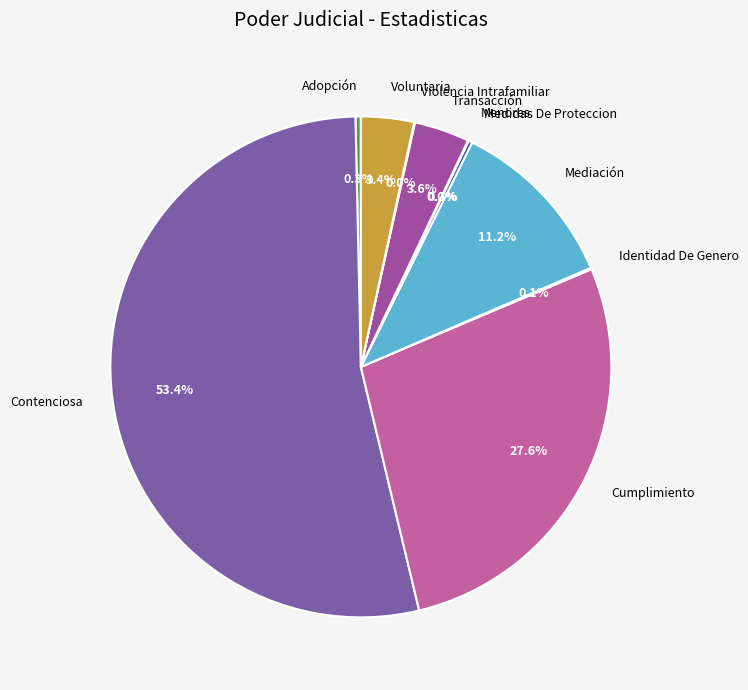

What portion of the pie excludes Mediación?

88.8%